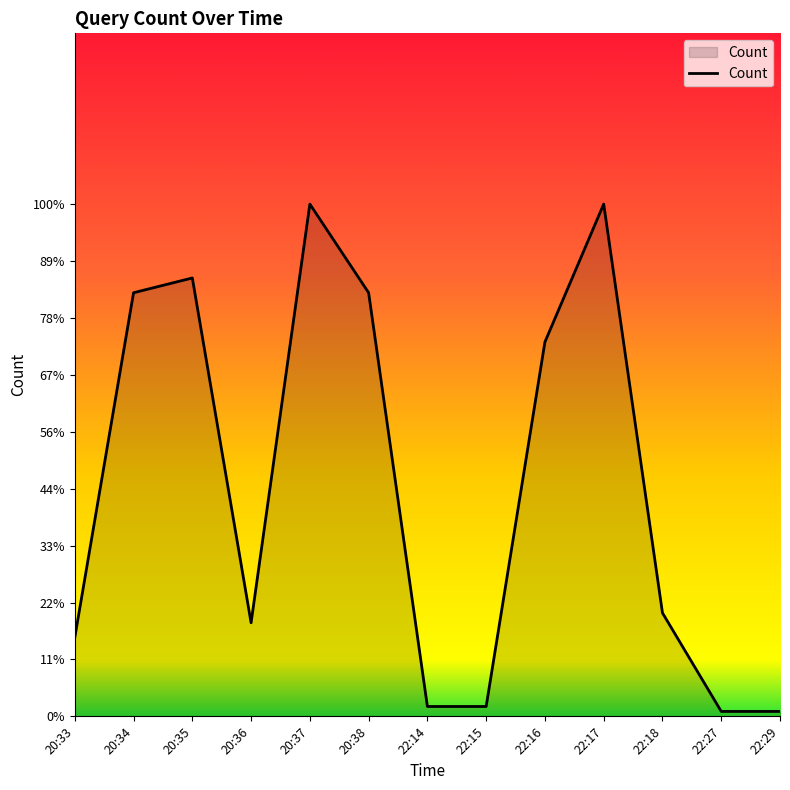

Reading right to left, list all the values displayed in this chart.

22:29=0.9	22:27=0.9	22:18=18.2	22:17=90.0	22:16=65.8	22:15=1.7	22:14=1.7	20:38=74.4	20:37=90.0	20:36=16.4	20:35=77.0	20:34=74.4	20:33=13.8